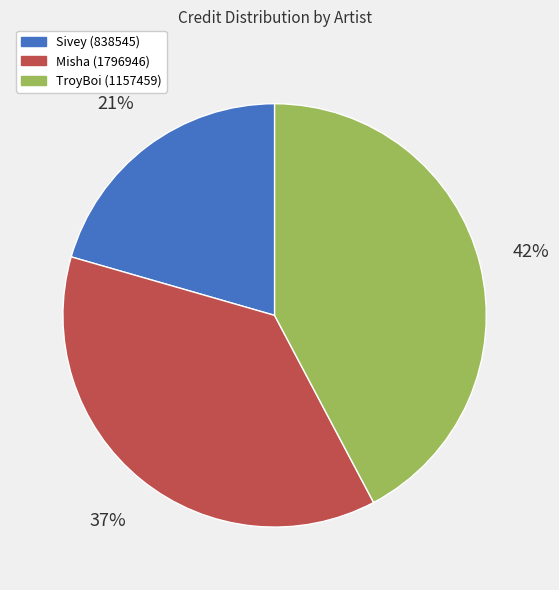

To the nearest percent, what is the average slice percentage?

33%